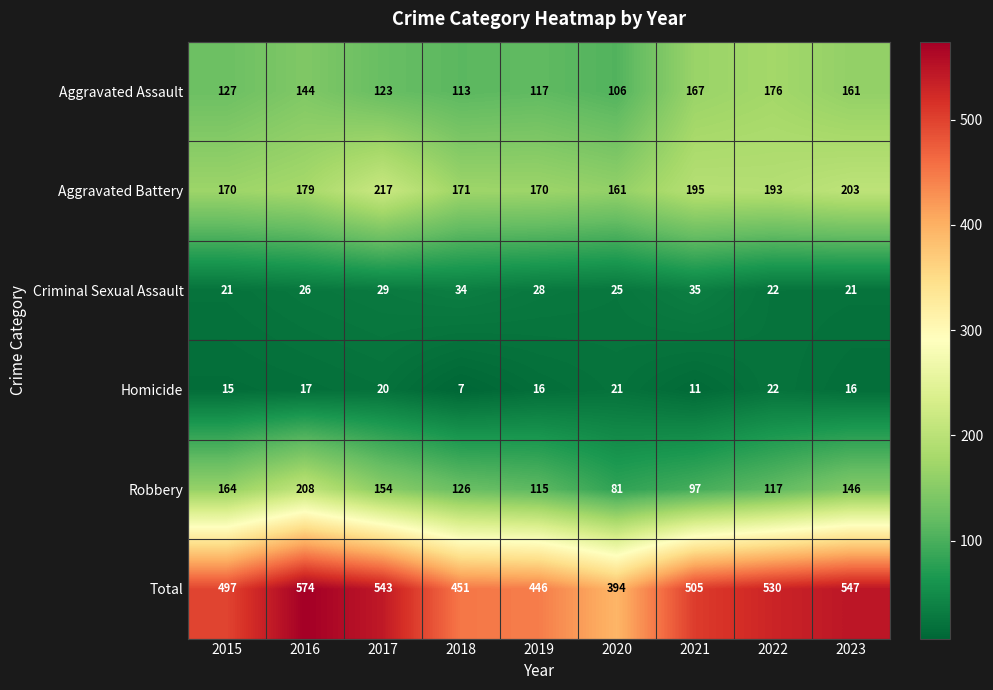

What is the smallest value displayed?

7